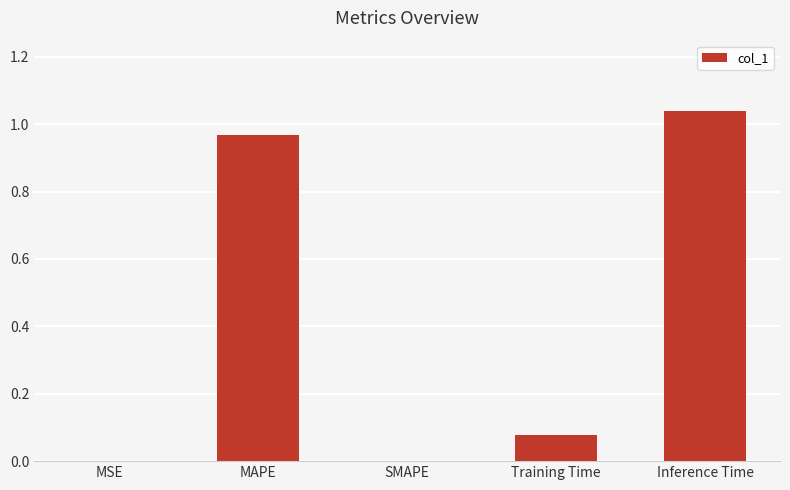

The chart shows a value of -0.5 at SMAPE. True or false?

False